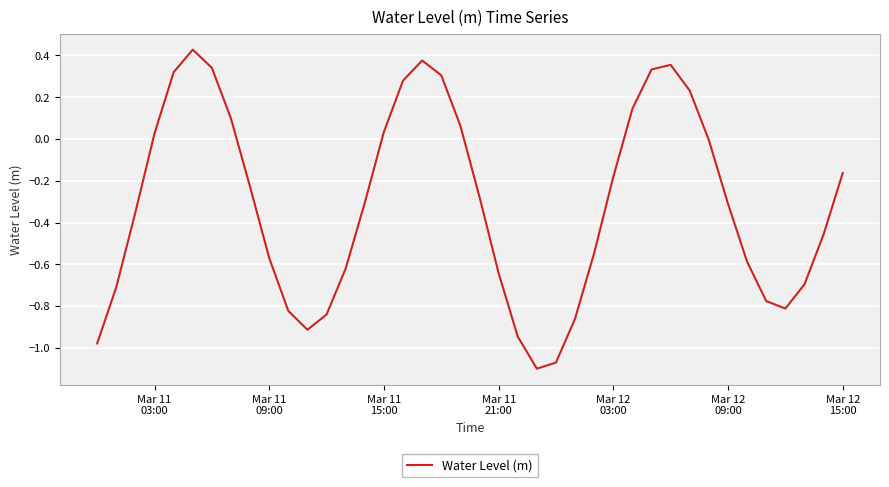

What is the difference between the maximum and minimum values?

1.5